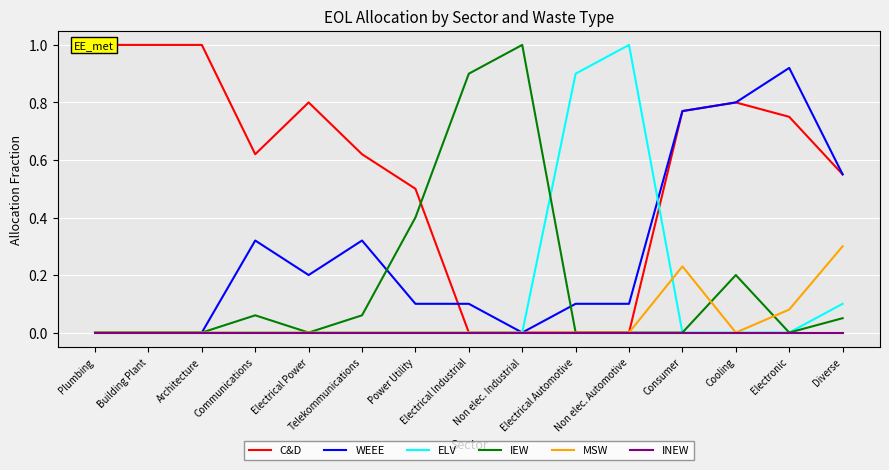

Between Architecture and Consumer, which series saw the biggest shift?

WEEE